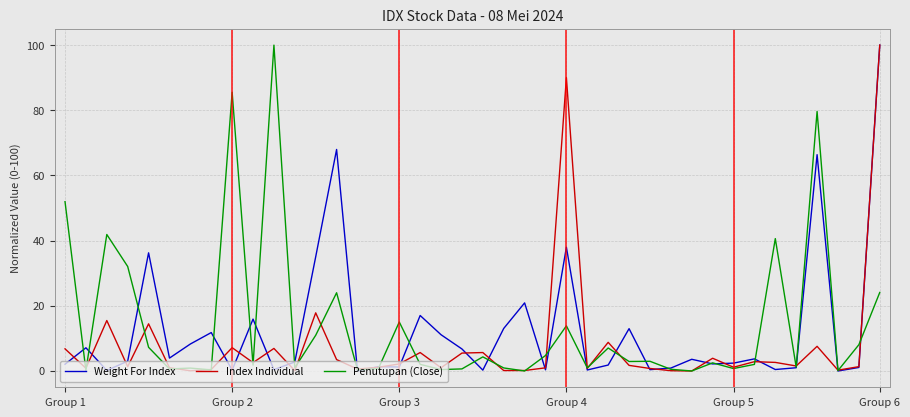

What is the maximum value for Index Individual?

100.0